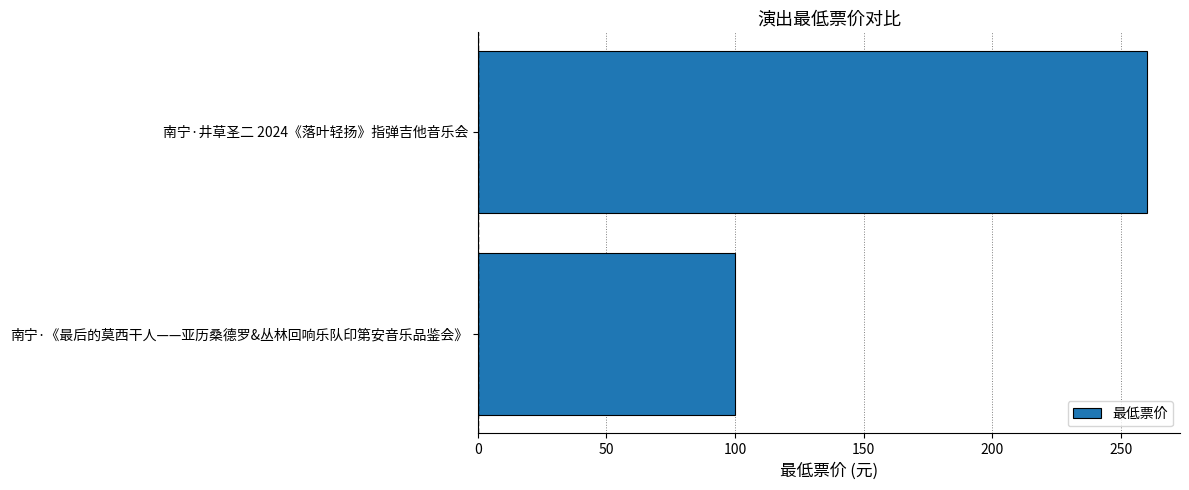

The chart shows a value of 173 at 南宁·《最后的莫西干人——亚历桑德罗&丛林回响乐队印第安音乐品鉴会》. True or false?

False